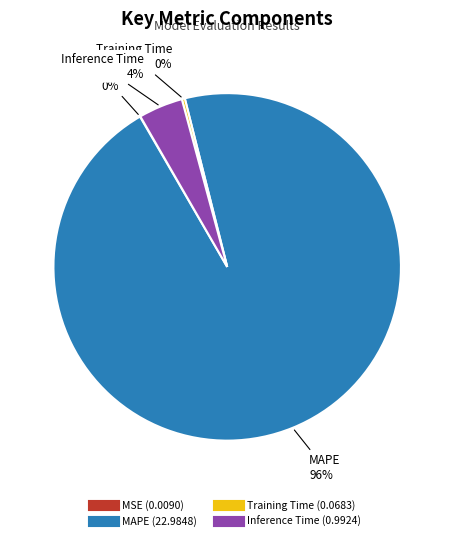

What is the largest slice in the pie chart?

MAPE